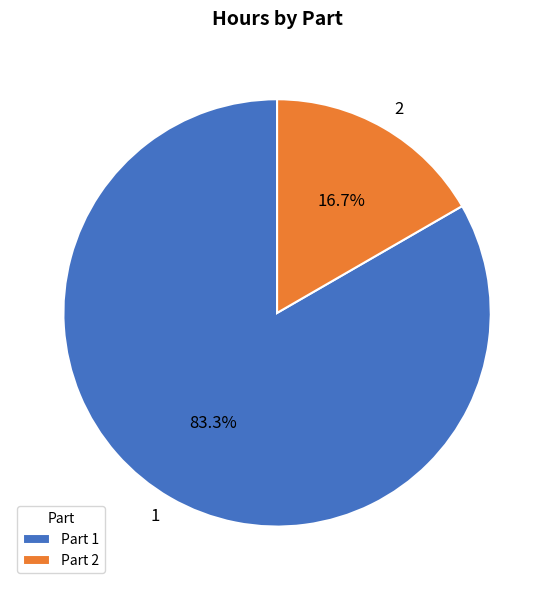

To the nearest percent, what portion does 2 represent?

17%